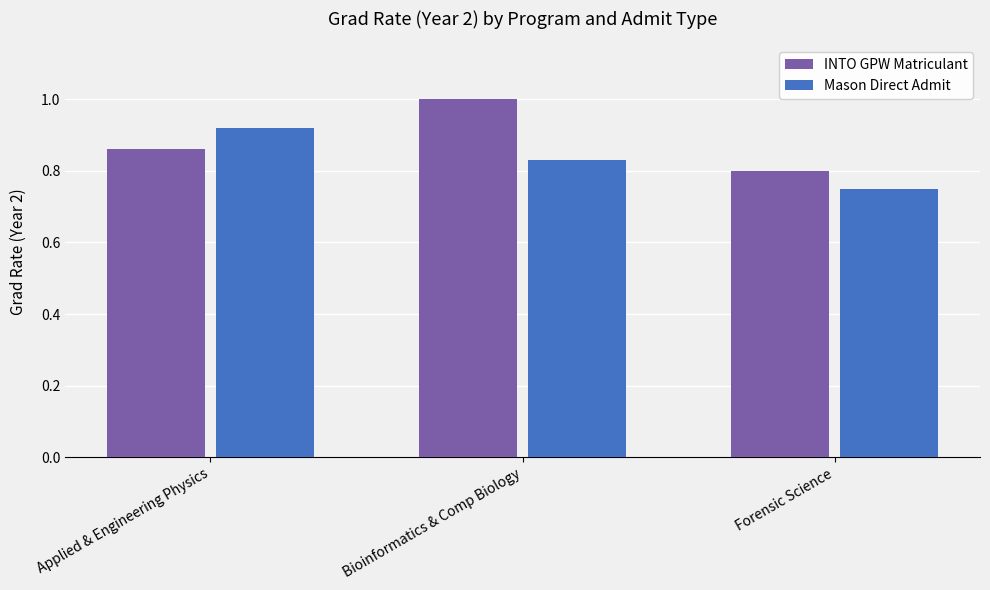

What is the sum of the Mason Direct Admit values at Forensic Science and Bioinformatics & Comp Biology?

1.6